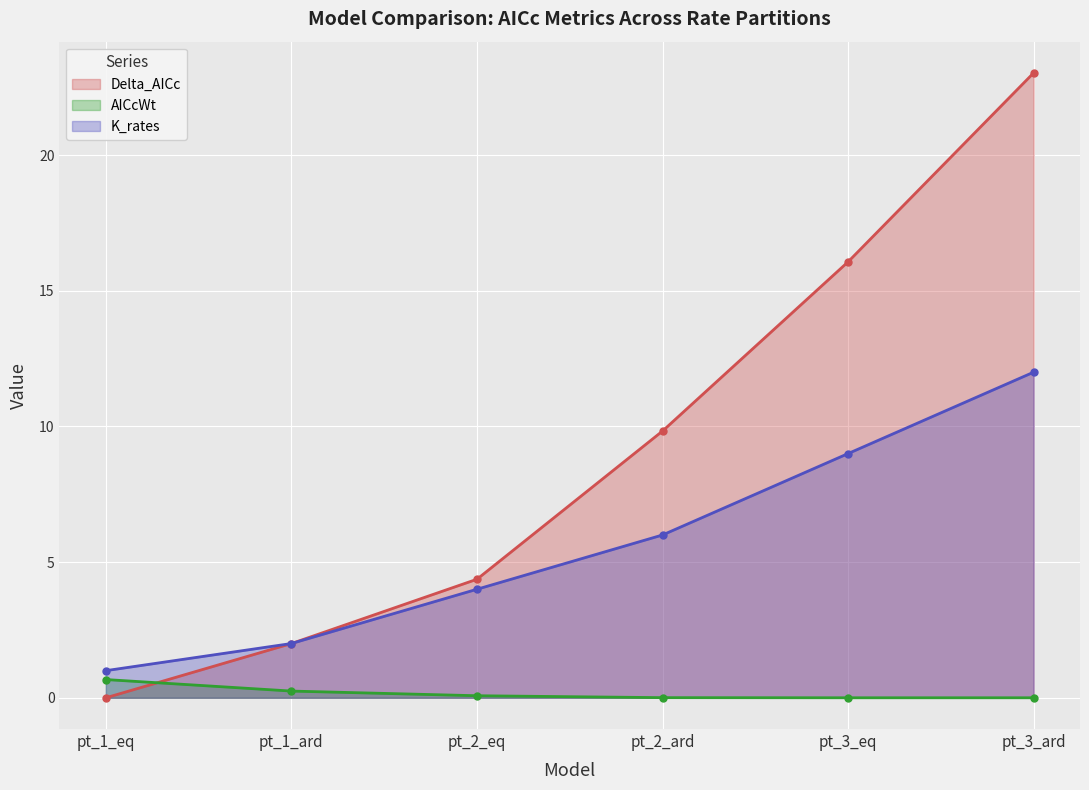

What is the value of the K_rates point at the 6th from the left?

12.0